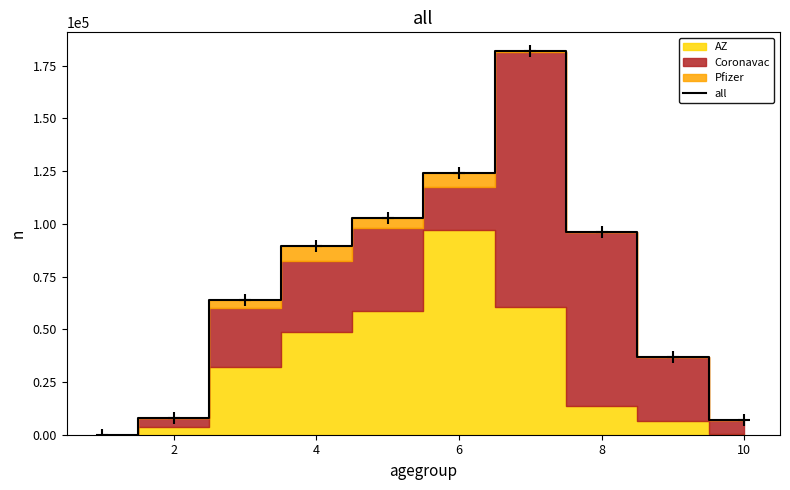

How many interior local peaks (higher than both neighbors) does the data have?

1